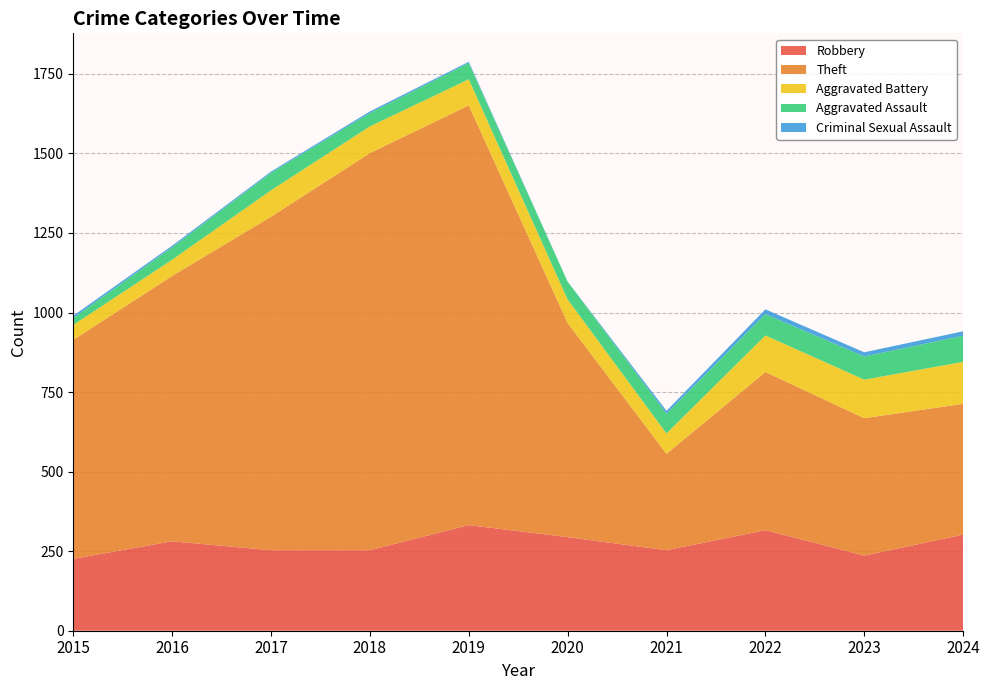

Reading left to right, what are all the values shown in this chart?

Robbery: 226	281	253	253	332	294	253	316	236	302
Theft: 688	834	1048	1248	1319	673	303	497	432	411
Aggravated Battery: 47	51	83	84	82	74	64	115	121	132
Aggravated Assault: 22	39	55	42	51	56	62	67	73	82
Criminal Sexual Assault: 7	5	4	5	4	0	9	15	13	14